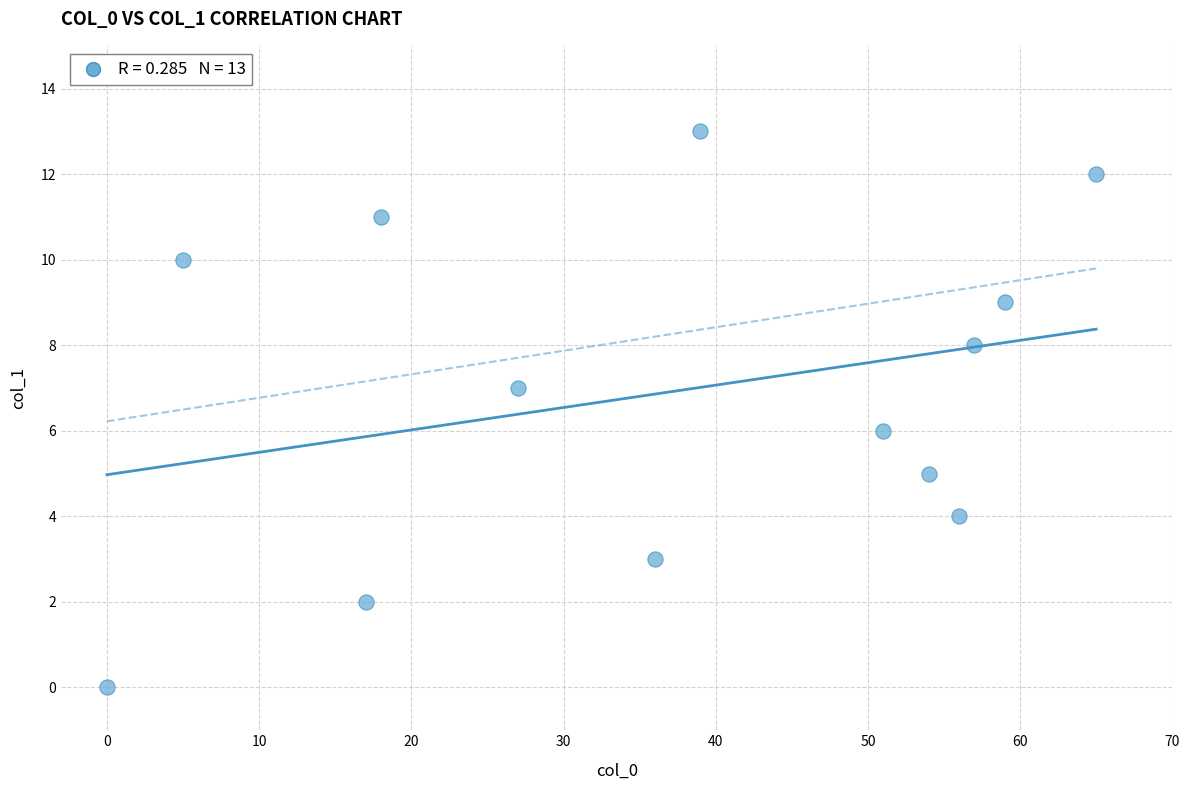

What is the range of X values (max minus min)?

65.0